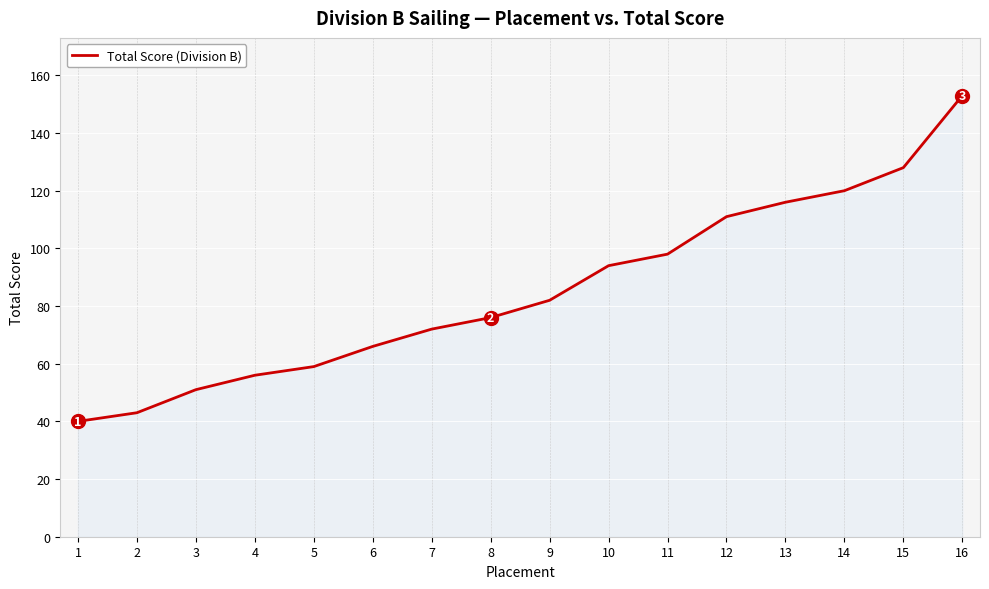

What is the difference between the maximum and minimum values?

113